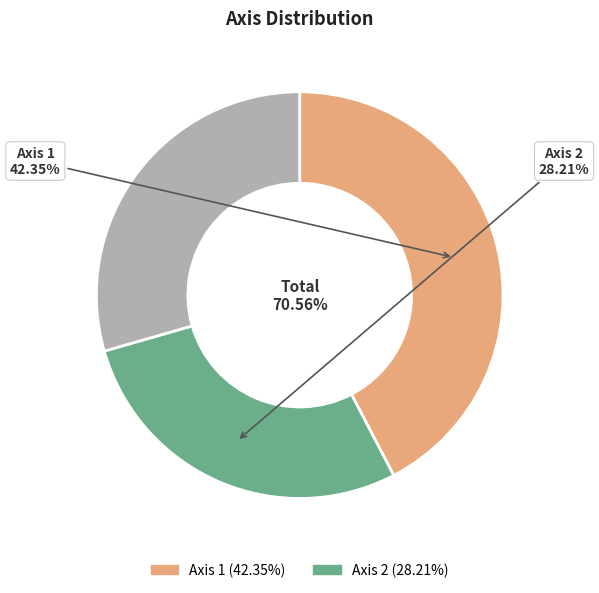

To the nearest percent, what percentage of the pie is Axis 2?

40%